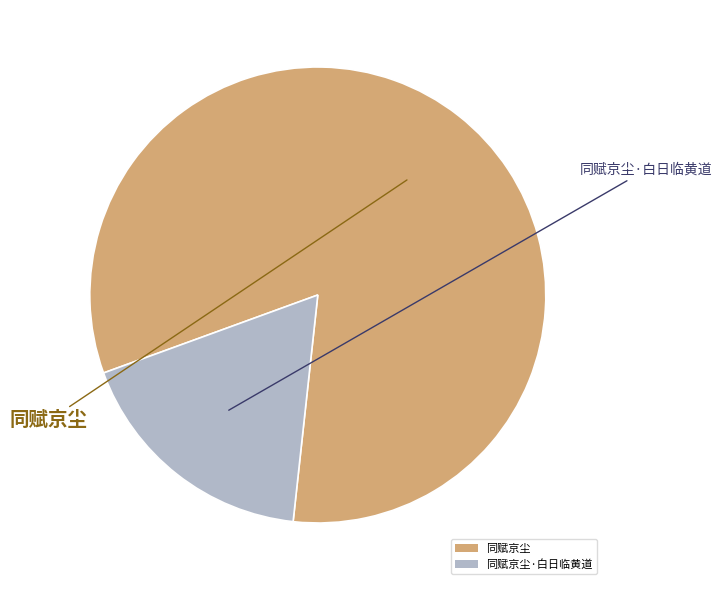

The 同赋京尘 slice represents 96% of the pie. True or false?

False